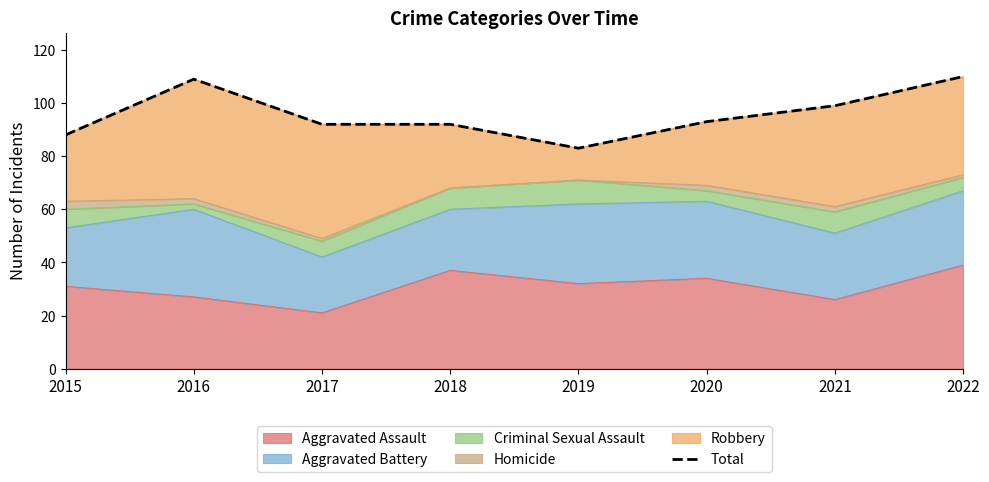

What is the change in value from 2020 to 2022?

+17